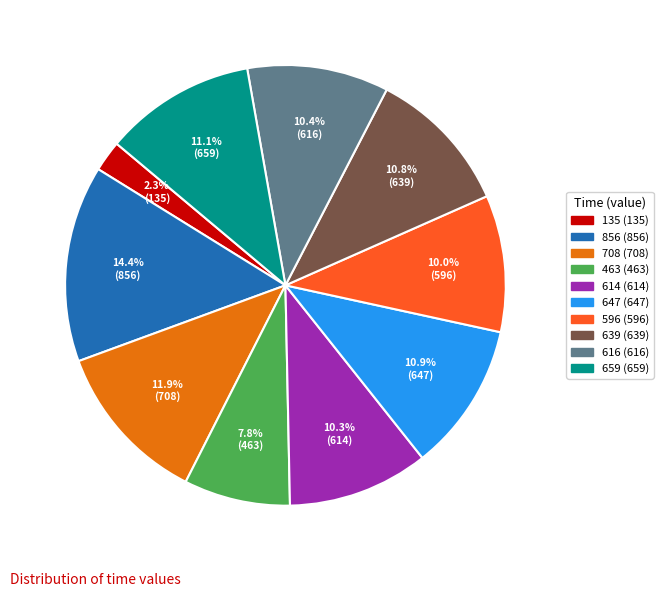

To the nearest percent, what is the combined percentage of 135 and 639?

13%